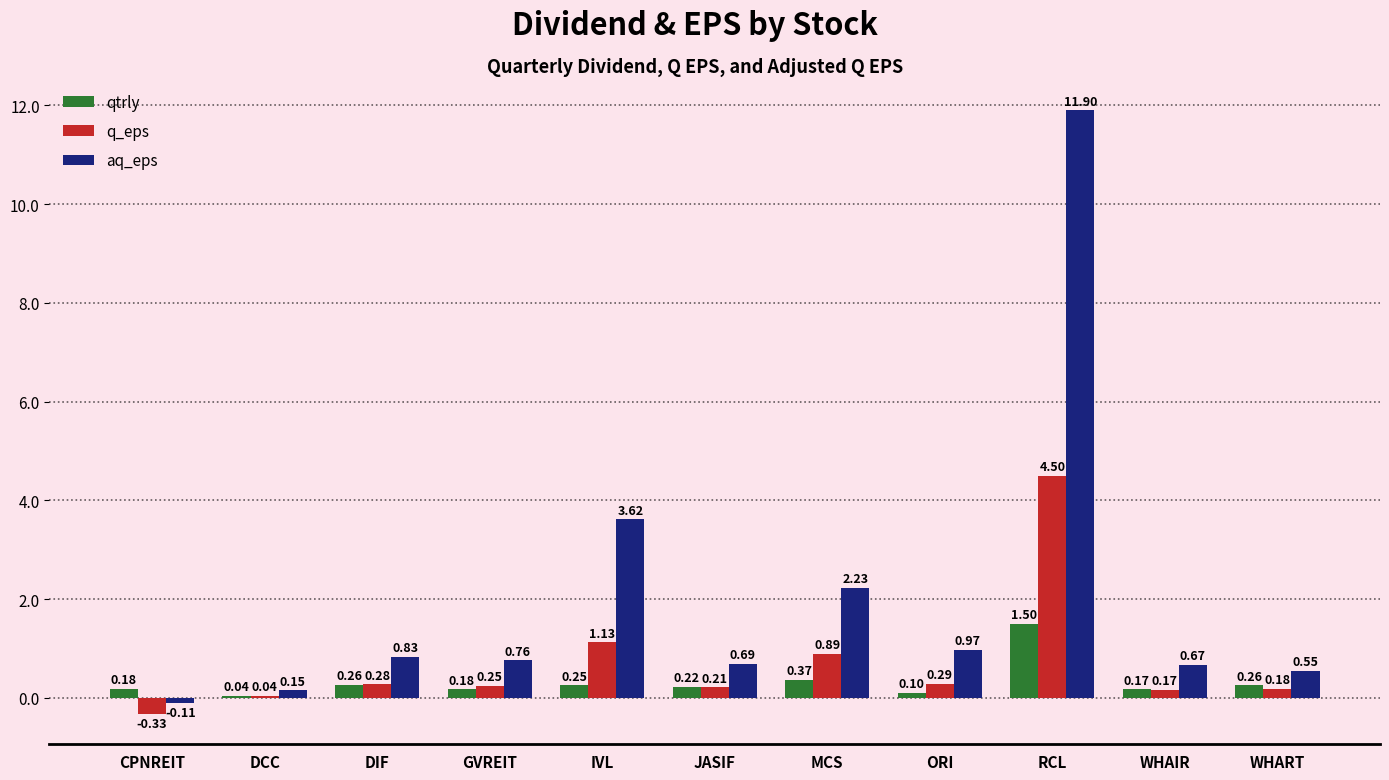

What is the sum of all q_eps values?

7.6